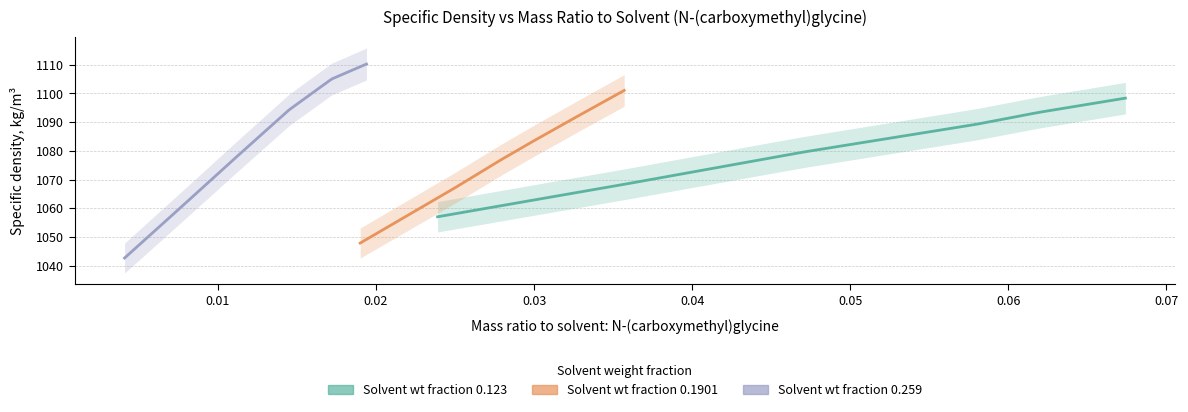

Is the value of Solvent wt fraction 0.123 at 2 greater than the value of Solvent wt fraction 0.1901 at 5?

No